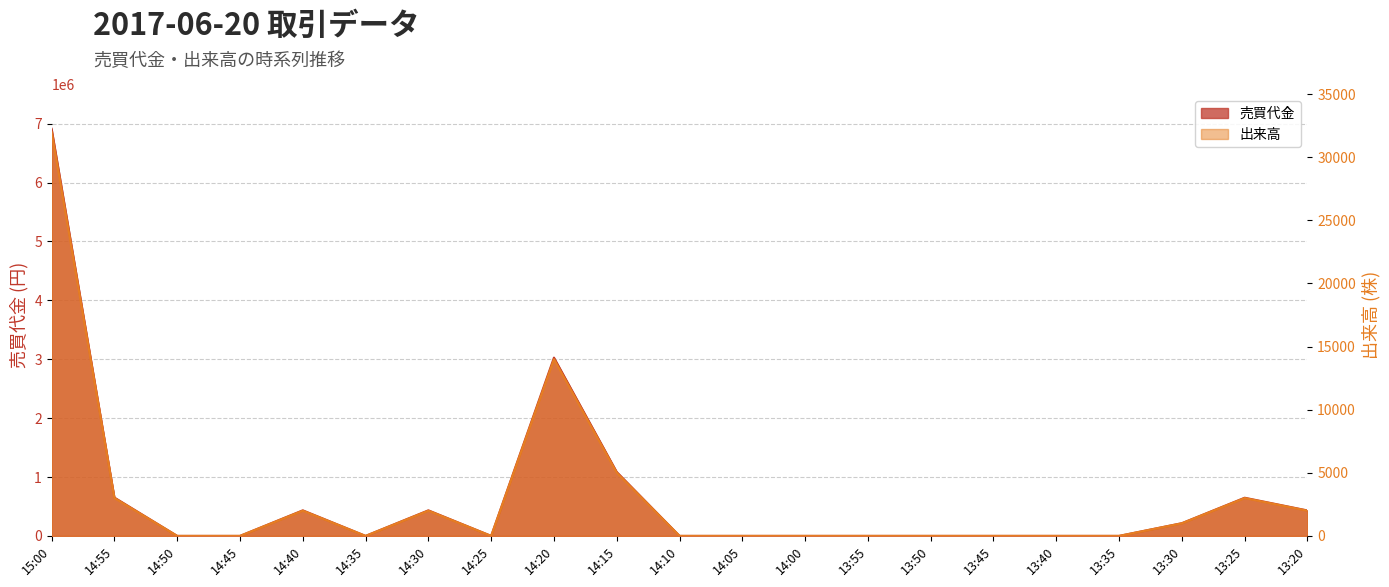

Which has a higher value, 13:45 or 14:35?

13:45